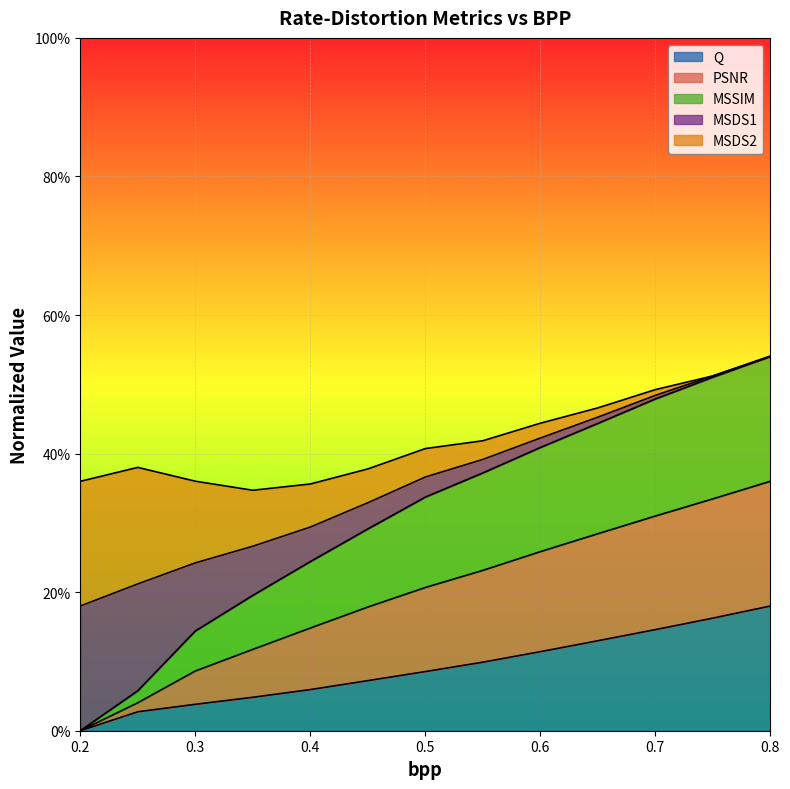

True or false: Q and PSNR intersect in this chart.

False